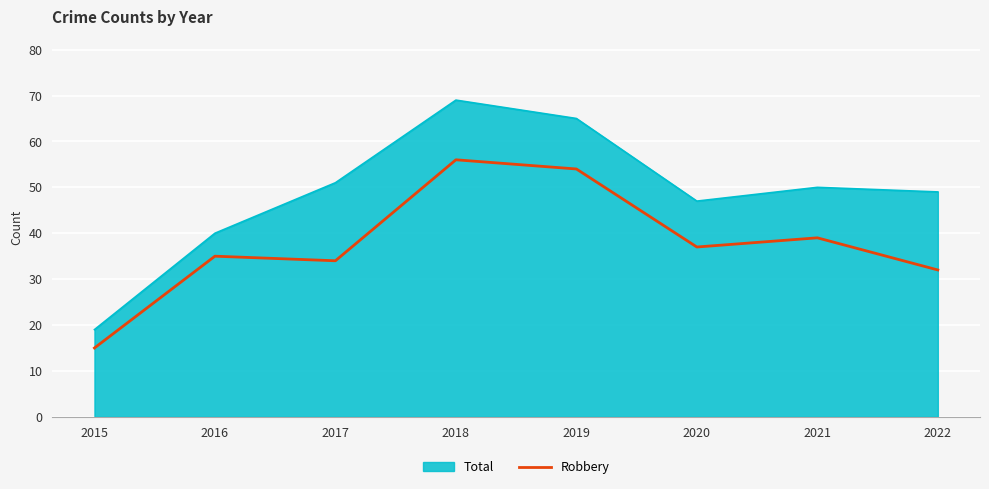

The Robbery series shows 54 at 2019. True or false?

True